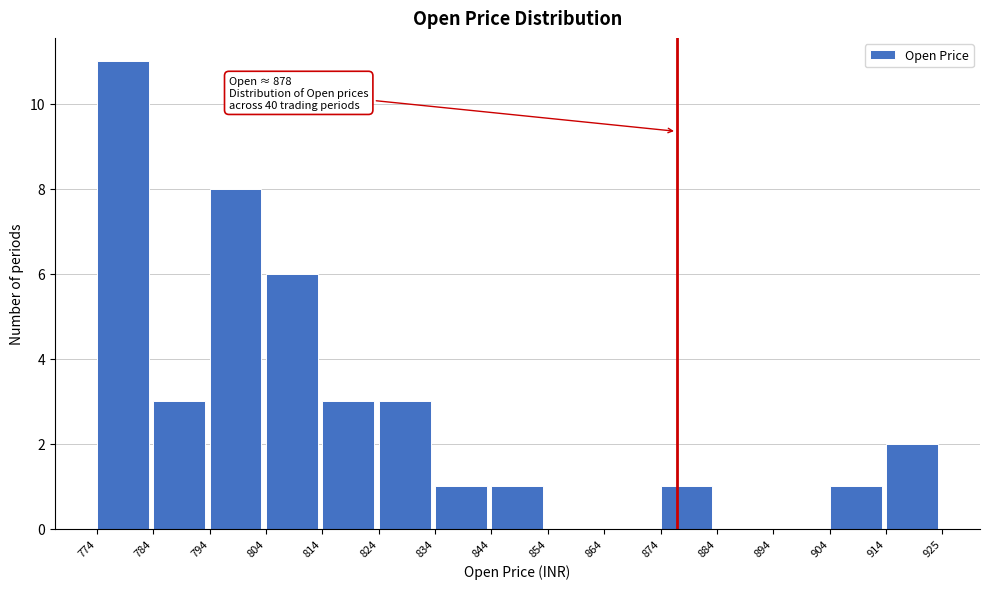

Which range on the x-axis has the tallest bar?

774 to 784